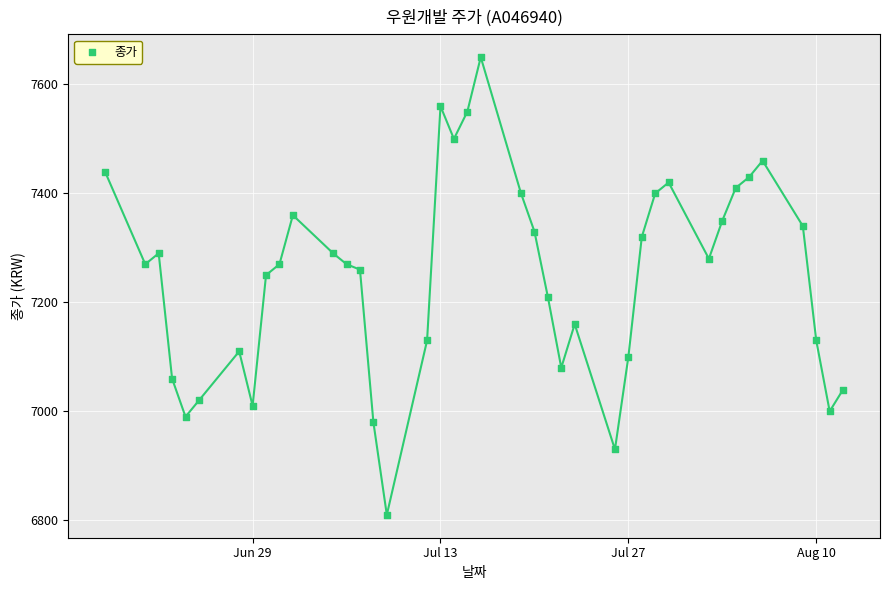

What is the range of Y values (max minus min)?

840